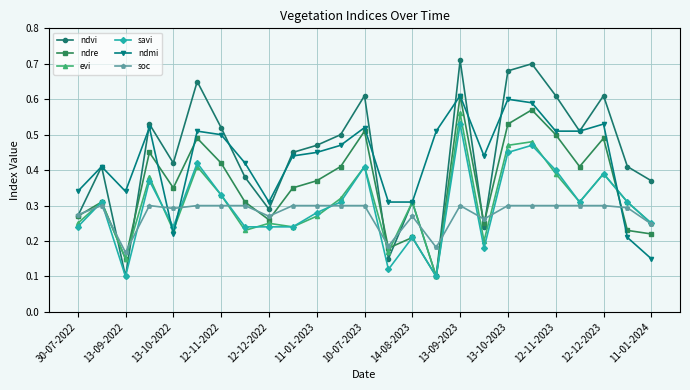

Which series has the largest range (max minus min)?

ndvi